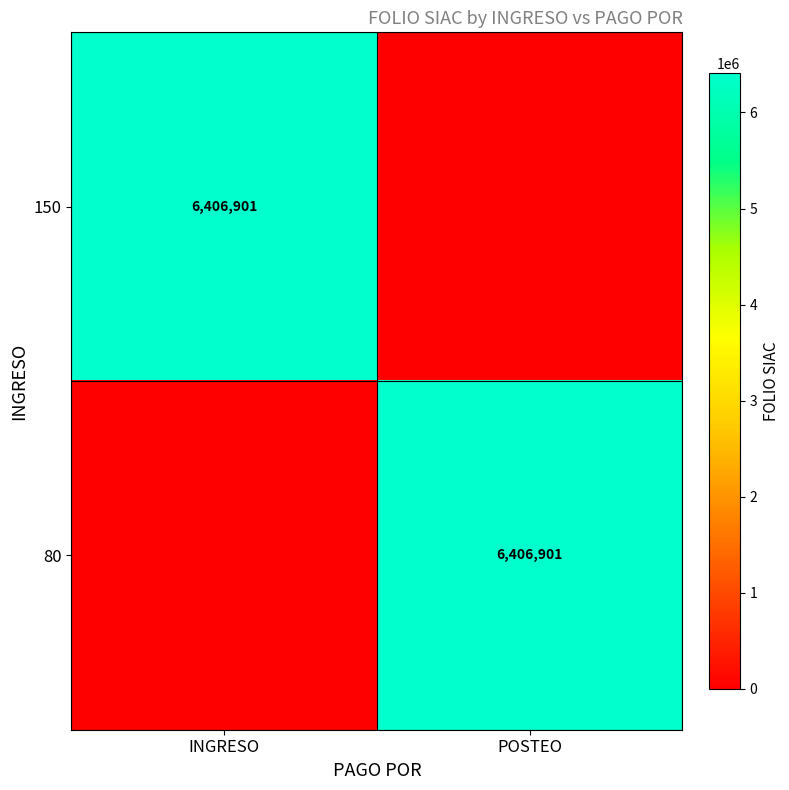

What is the total value across all series at INGRESO?

6406901